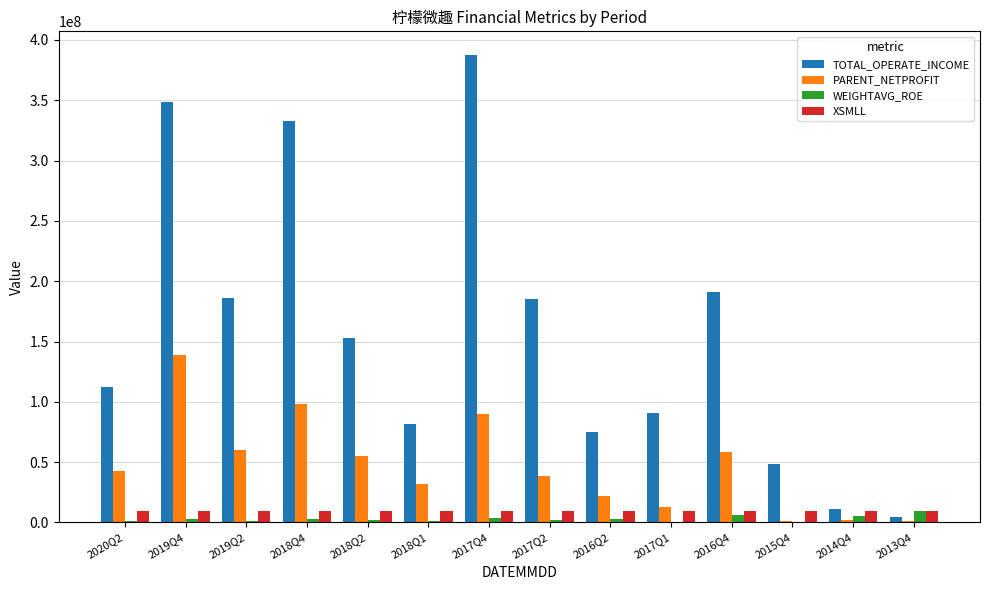

Does the chart contain stacked bars?

No